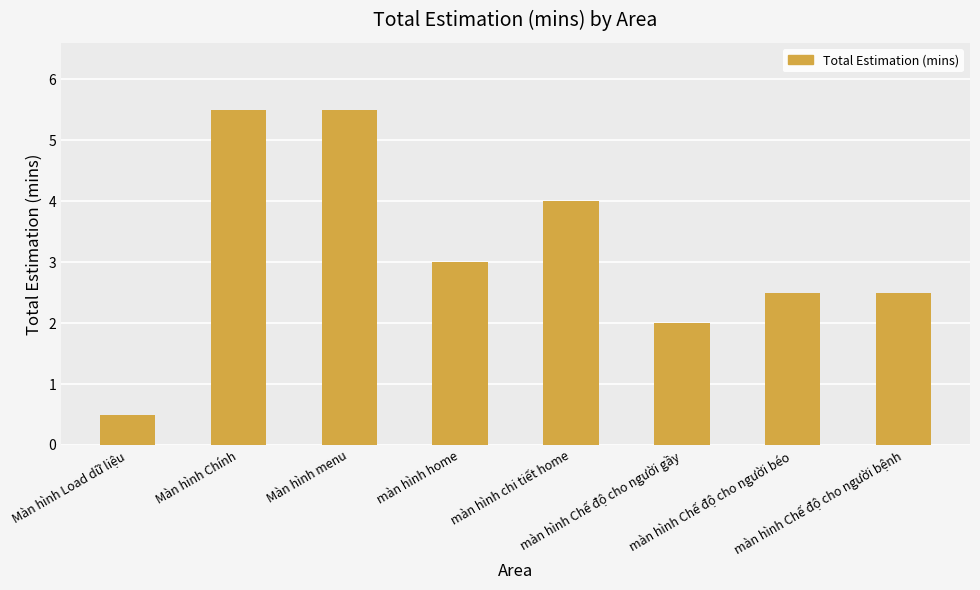

Count the values in the range 2 to 5.

5